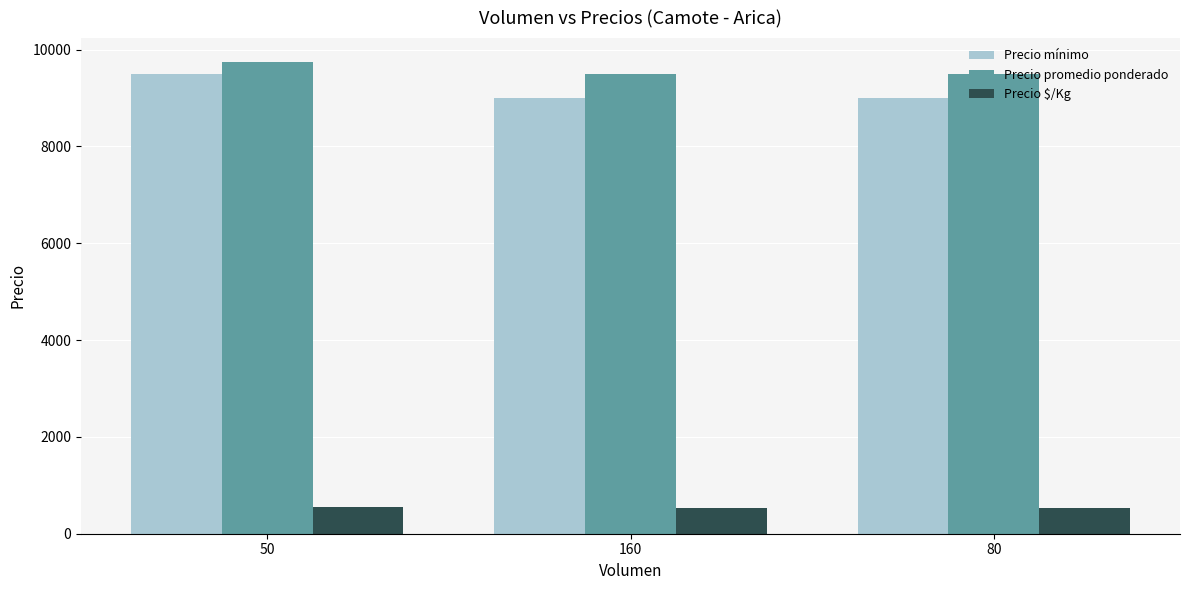

Which category has the highest value across all series?

50